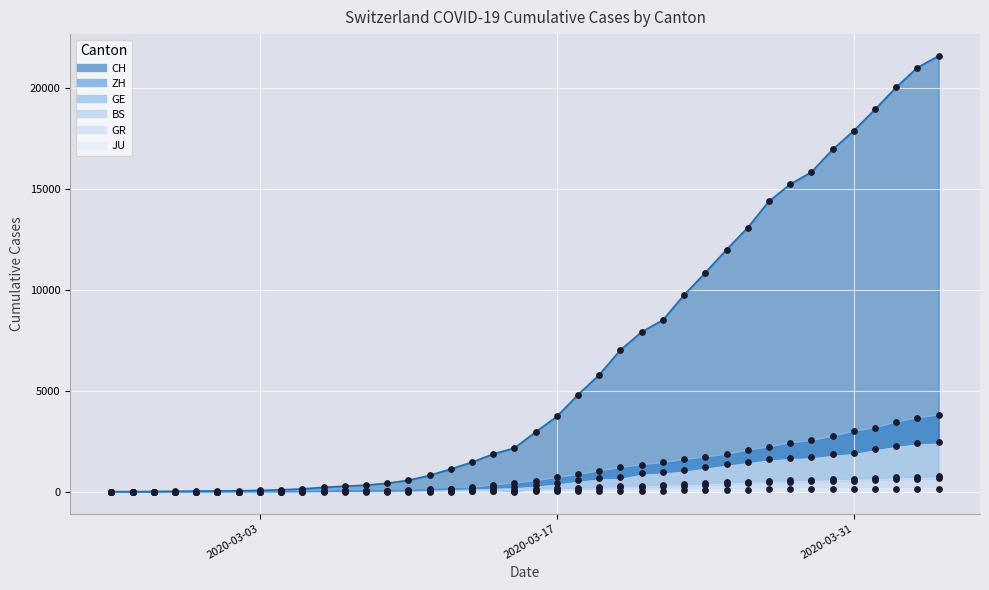

What are all the series names shown in the legend?

CH, ZH, GE, BS, GR, JU